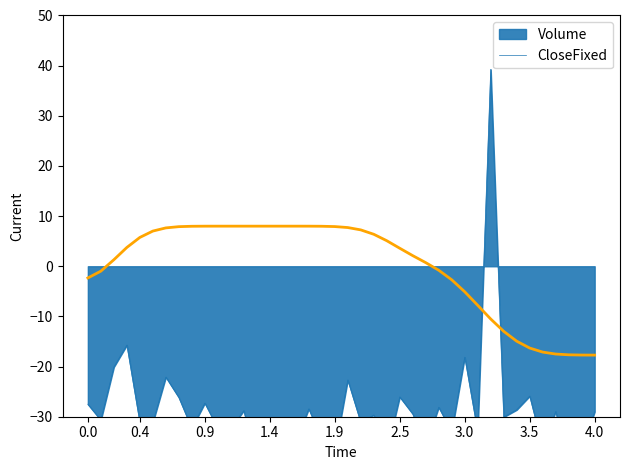

True or false: CloseFixed has a value of -17.7 at 4.0.

True